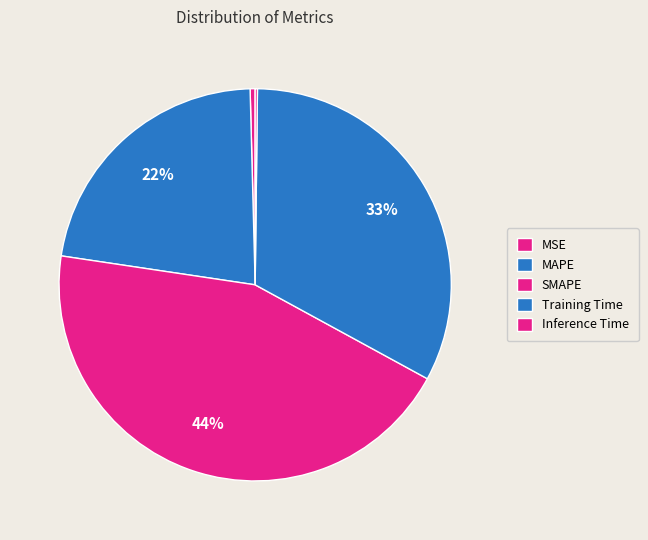

Which category has the biggest portion of the pie?

SMAPE